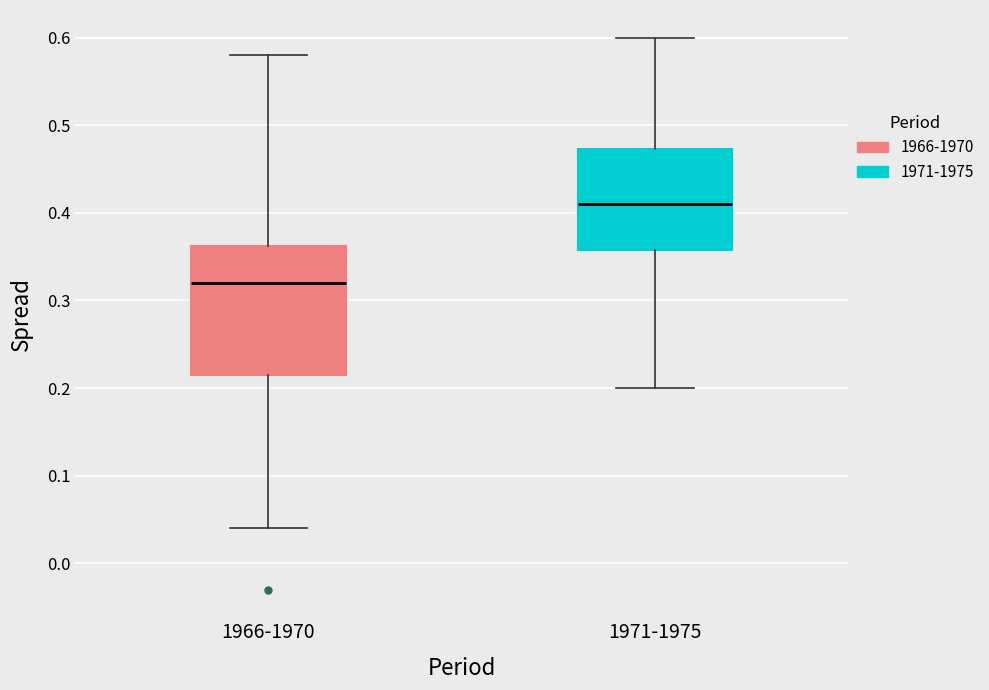

Reading left to right, transcribe this box plot: for each box, give where its median line is, the range the box spans, and where its two whiskers end, as read against the y-axis. The values are not printed on the chart, so give them approximately, as read against the axis.

1966-1970: median 0.32, box 0.22 to 0.36, whiskers 0.04 to 0.58
1971-1975: median 0.41, box 0.36 to 0.47, whiskers 0.20 to 0.60